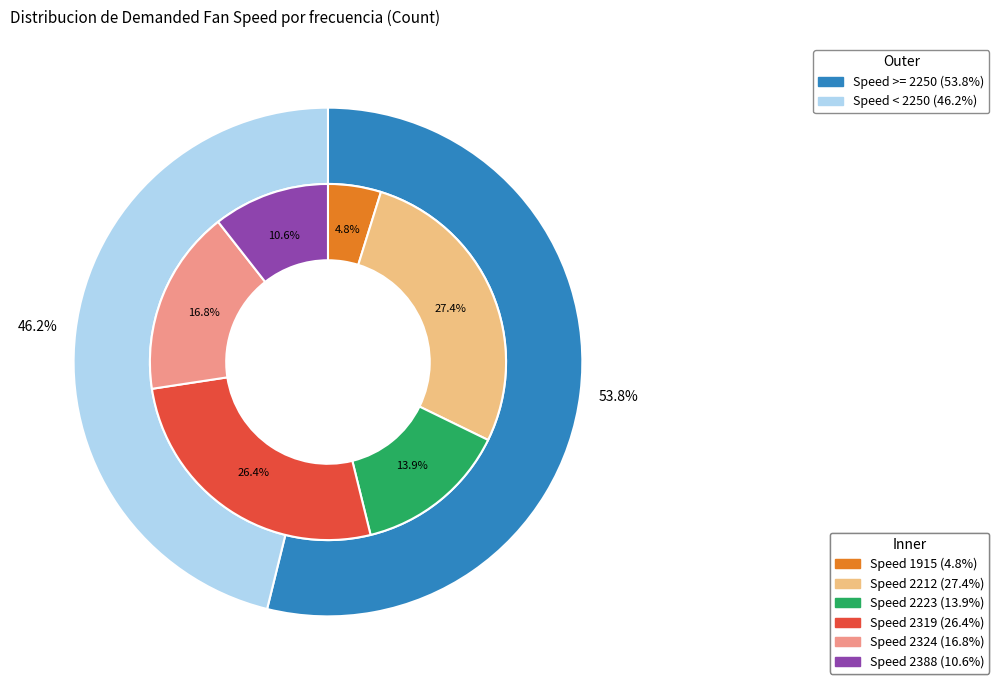

What is the ratio of the value at 2319 to the value at 2324?

1.6